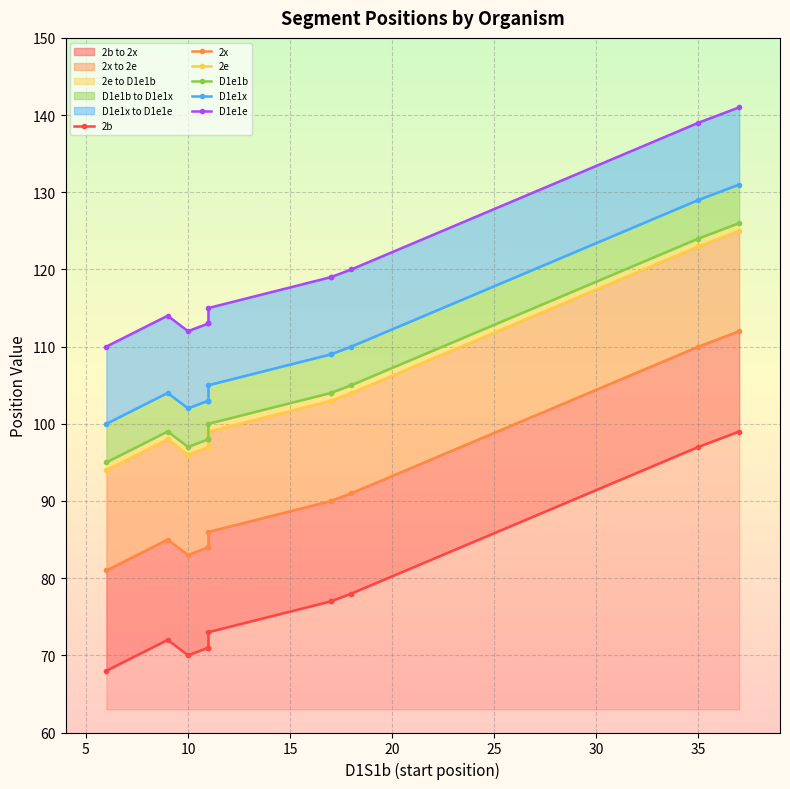

True or false: D1e1x and 2b cross at least once.

False